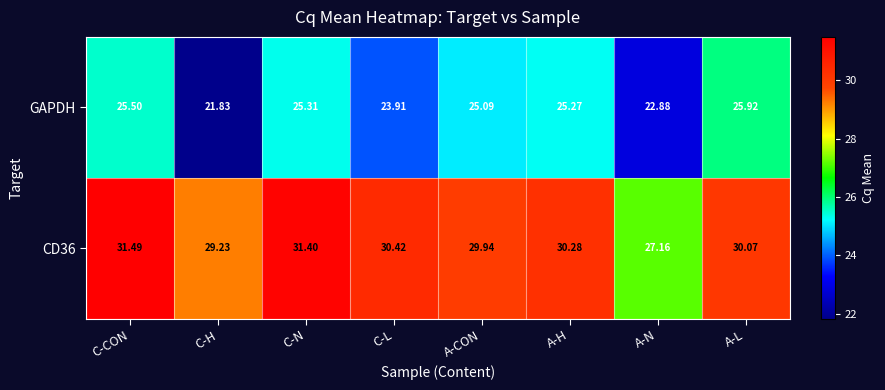

Which category has the highest value across all series?

C-CON